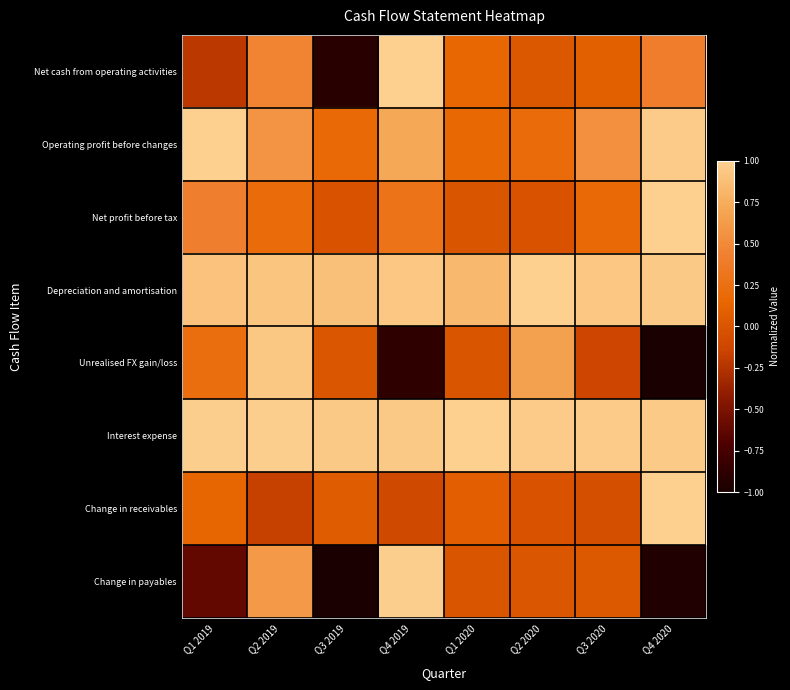

What is the spread (max minus min) of values at Q1 2020?

1.0